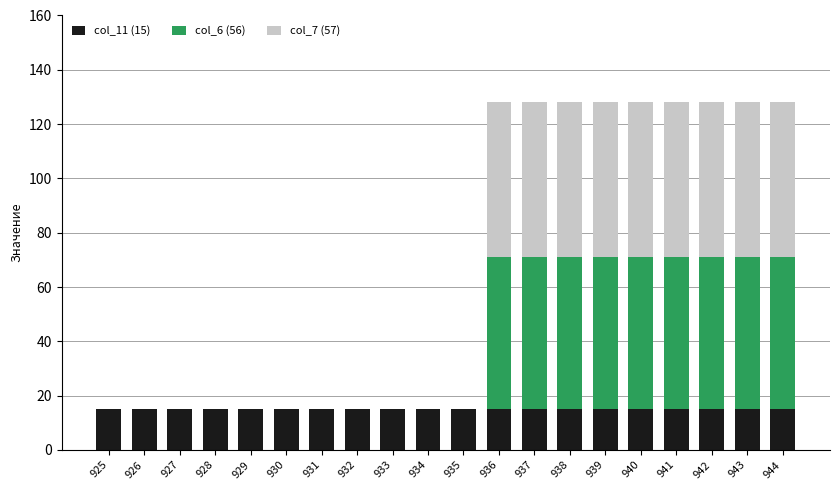

The col_11 (15) series shows 10 at 928. True or false?

False